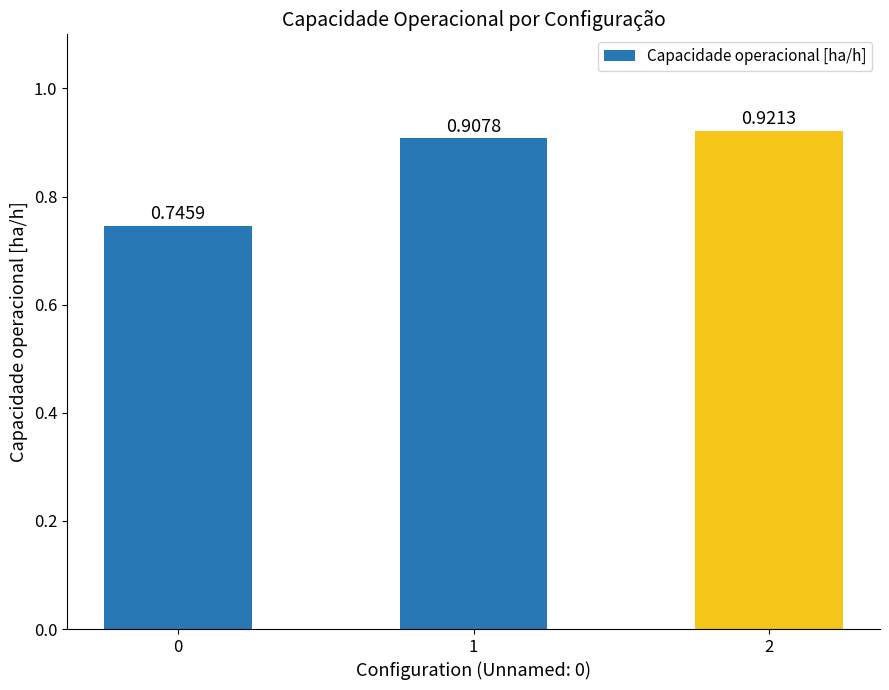

What is the sum of the values at 1 and 0?

1.7